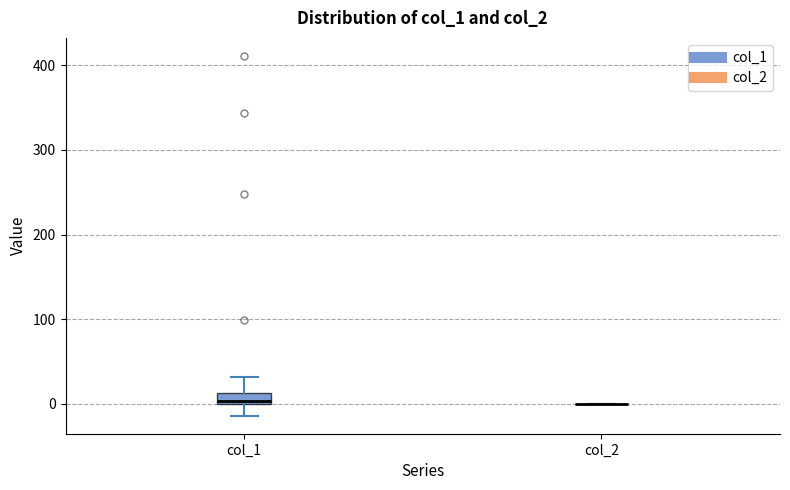

Comparing the boxes themselves (not the whiskers), which one is the tallest?

col_1